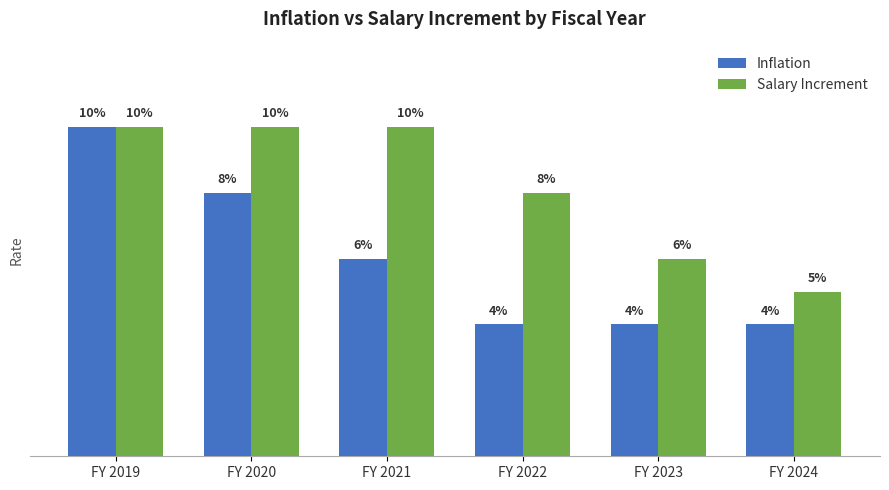

Does the chart contain stacked bars?

No